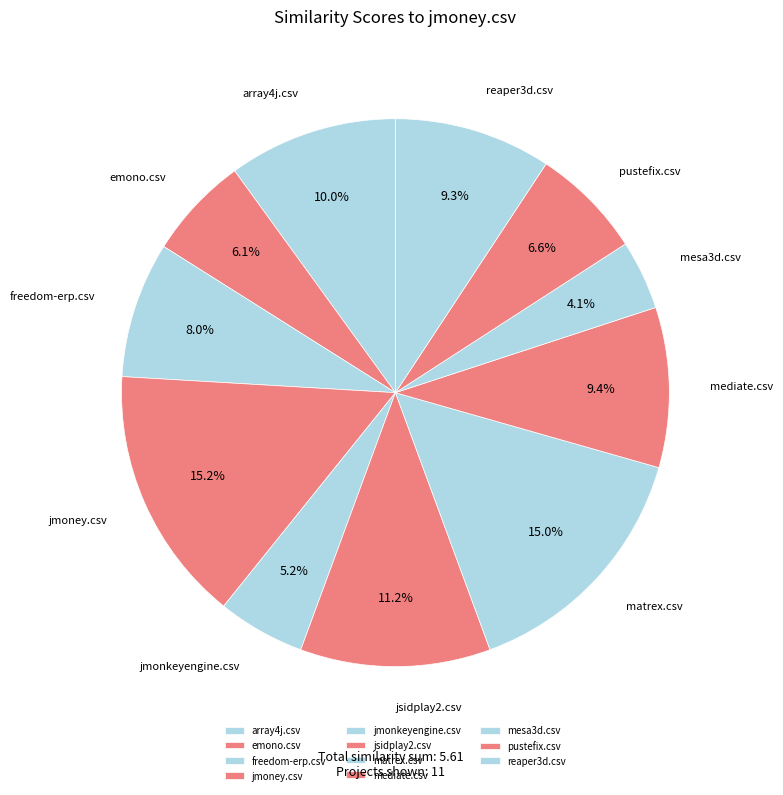

How many segments does this pie chart have?

11